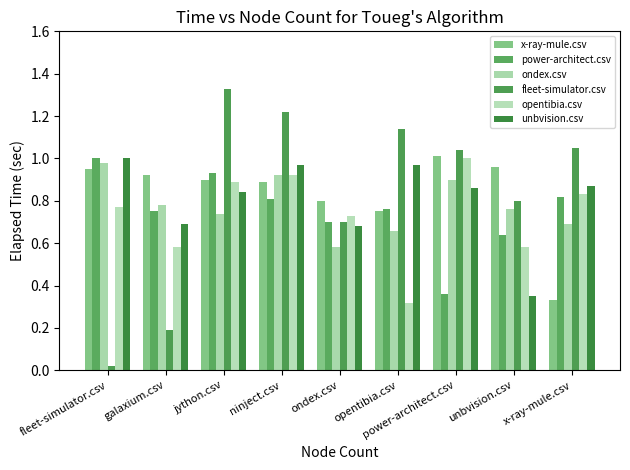

What is the total value across all series at opentibia.csv?

4.6